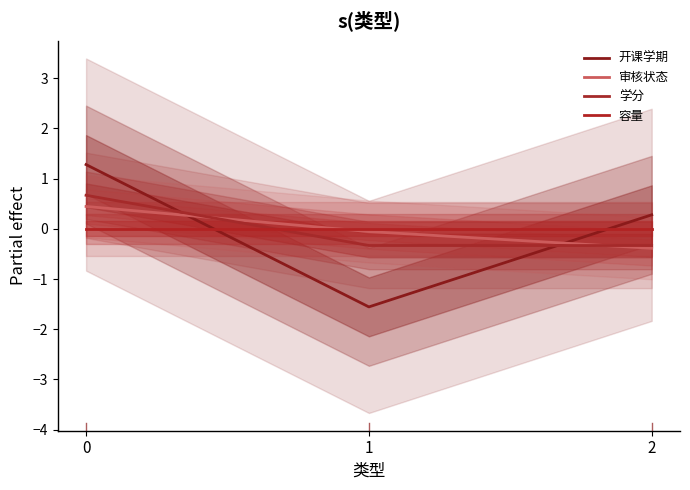

Rank the series by their maximum value, from highest to lowest.

开课学期, 学分, 审核状态, 容量